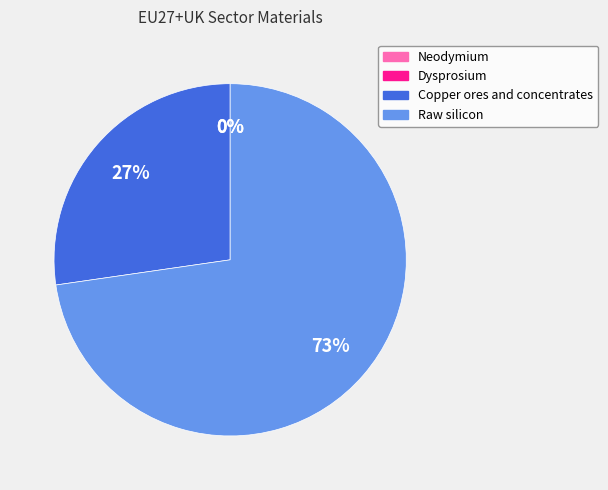

Count the number of slices in the pie.

4